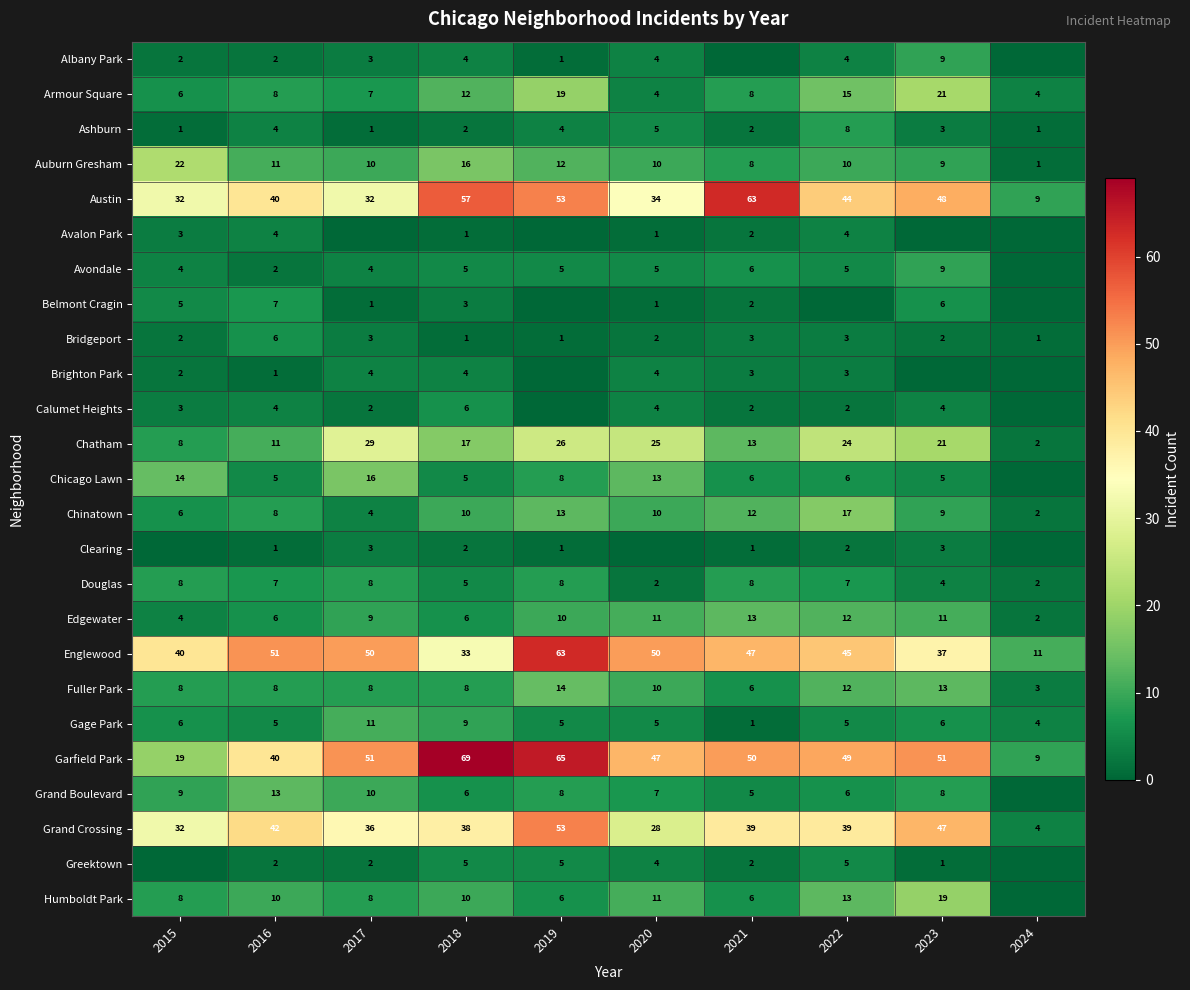

Is the value of Grand Boulevard at 2022 greater than the value of Armour Square at 2020?

Yes